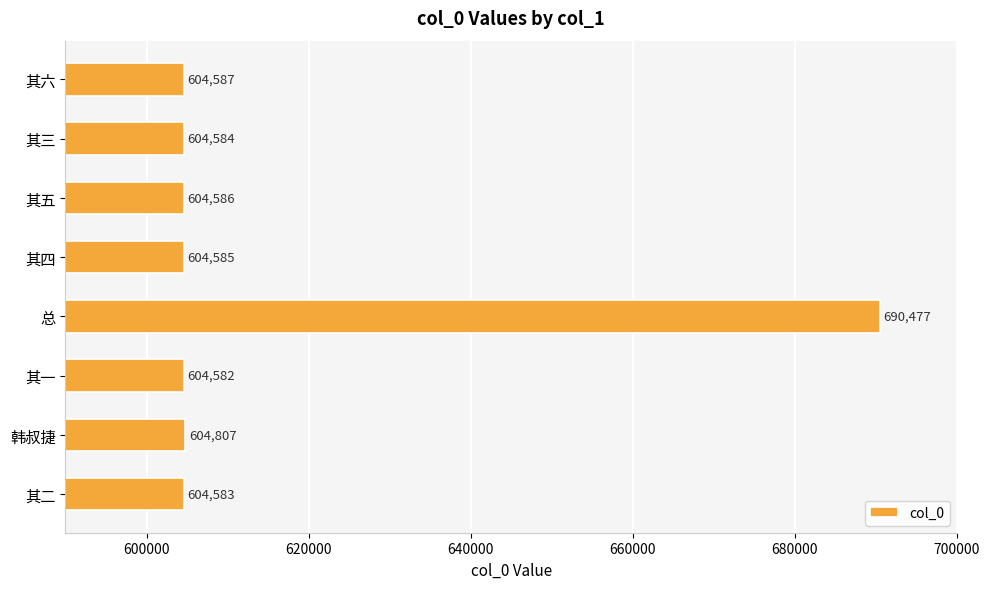

What is the approximate value at 韩叔捷, to the nearest 10?

604810